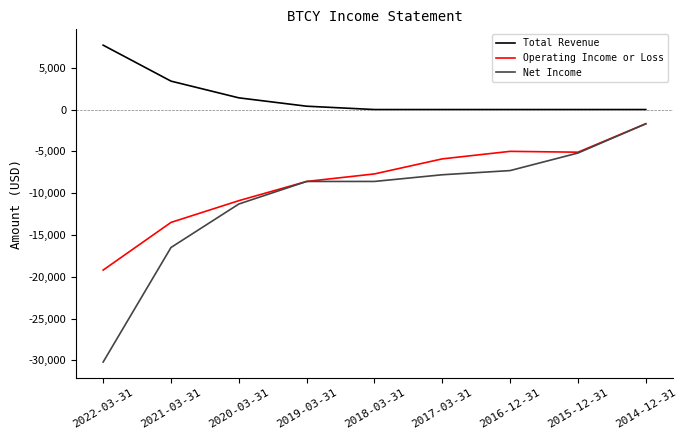

How many series are shown in this chart?

3